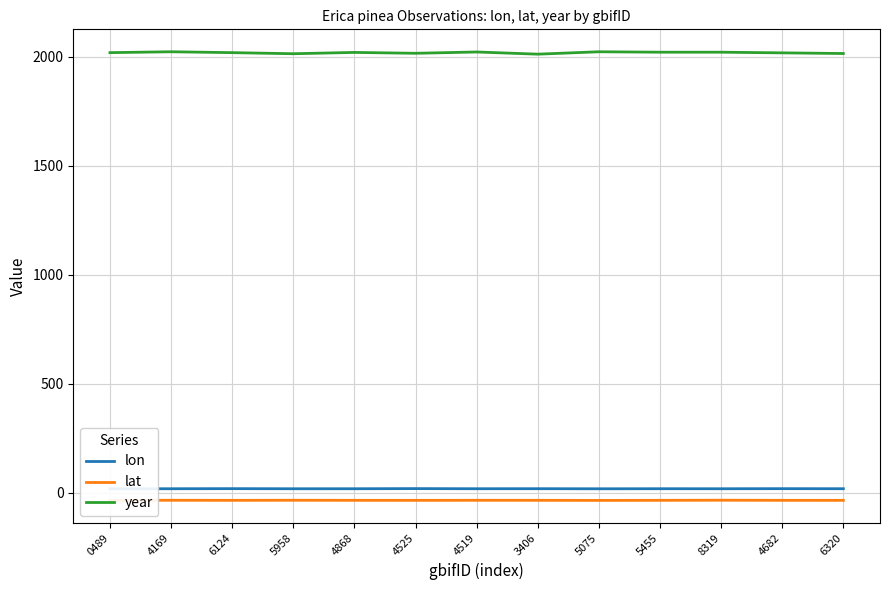

What is the difference between the year values at 4169 and 4868?

3.0